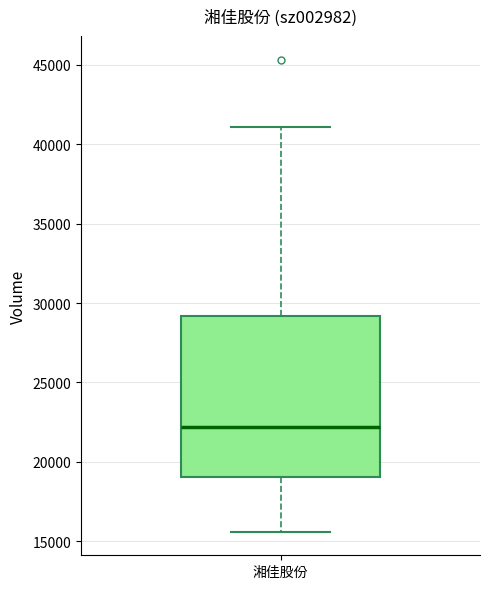

Transcribe this box plot: give where the median line is, the range the box spans, and where the two whiskers end, as read against the y-axis. The values are not printed on the chart, so give them approximately, as read against the axis.

median 22000, box 19000 to 29000, whiskers 15500 to 41000